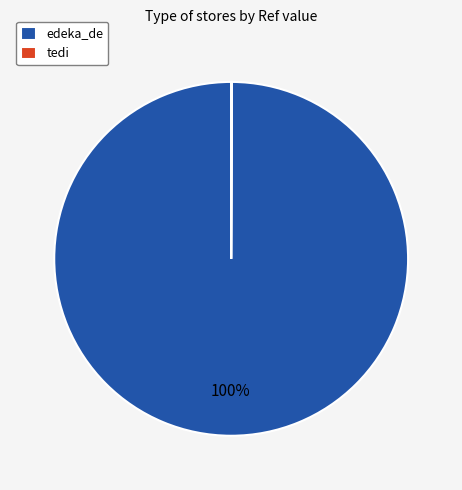

Which slice is the largest?

edeka_de